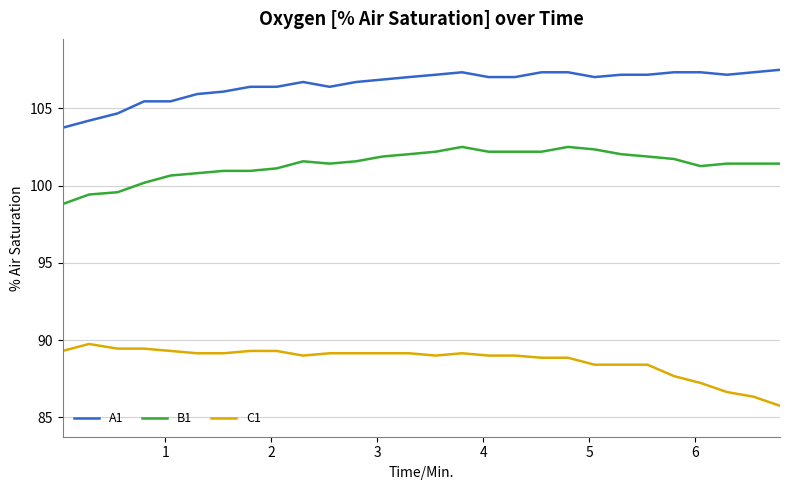

What is the difference between the maximum and minimum values in the B1 series?

3.7